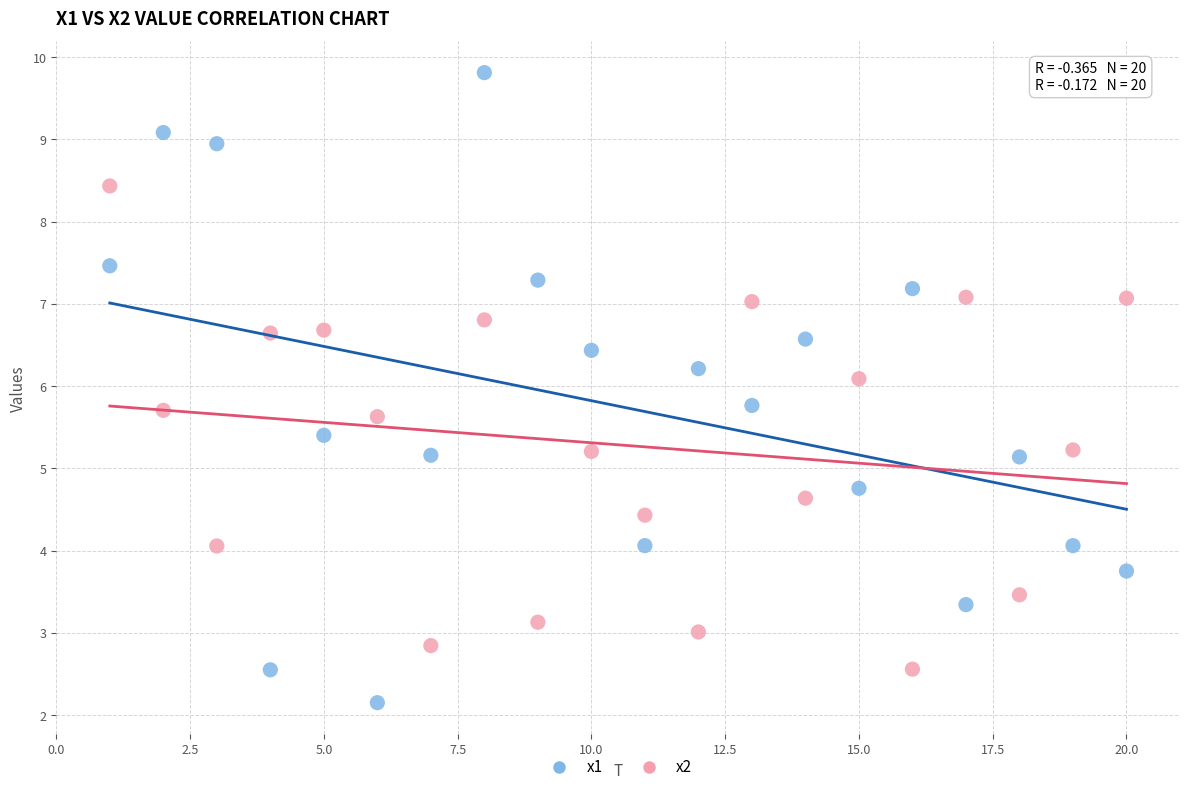

Which series contains the highest Y value?

x1